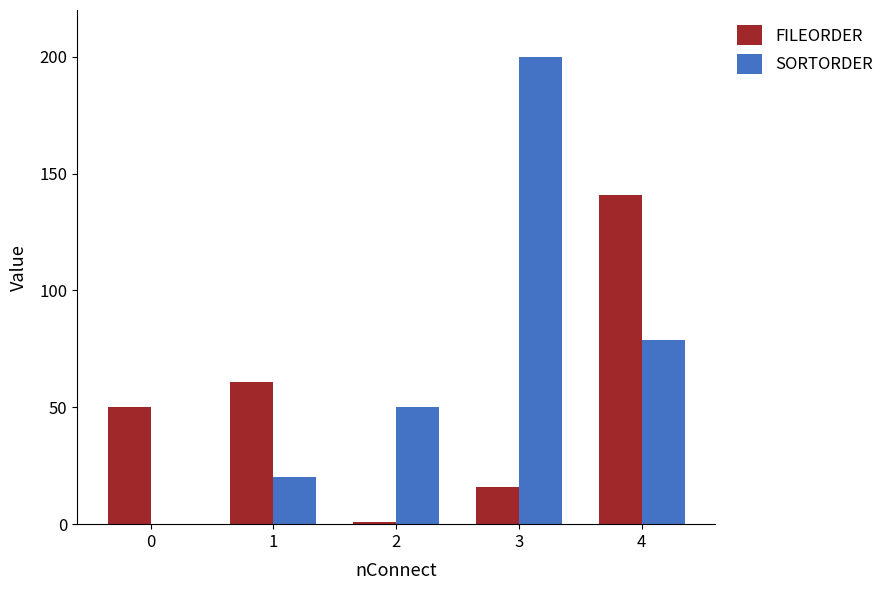

What is the sum of the SORTORDER values at 3 and 4?

279